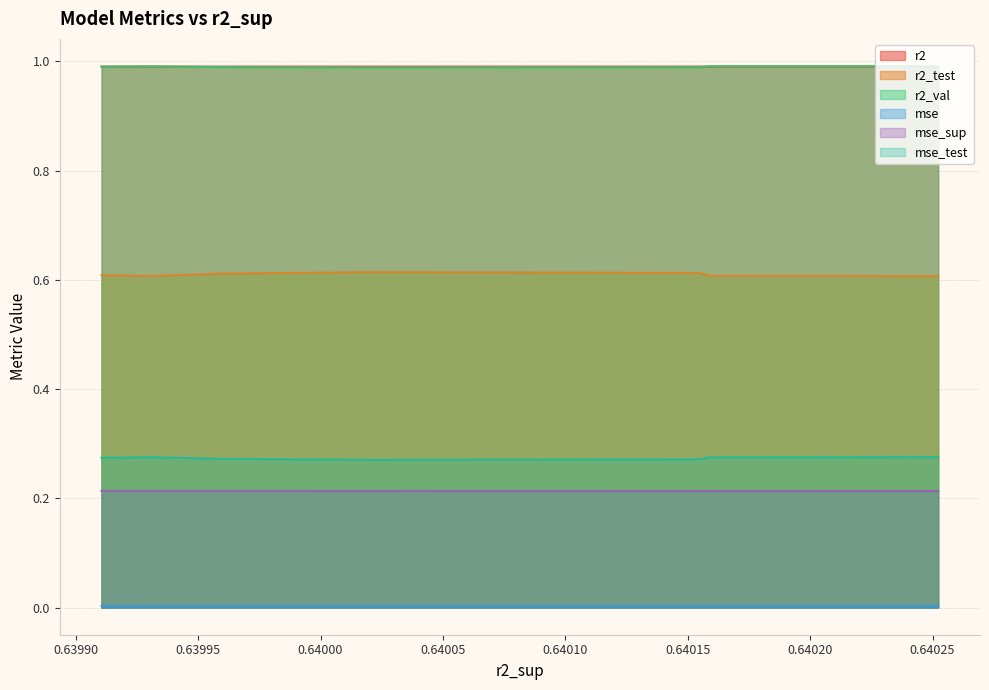

True or false: mse_test and r2 intersect in this chart.

False